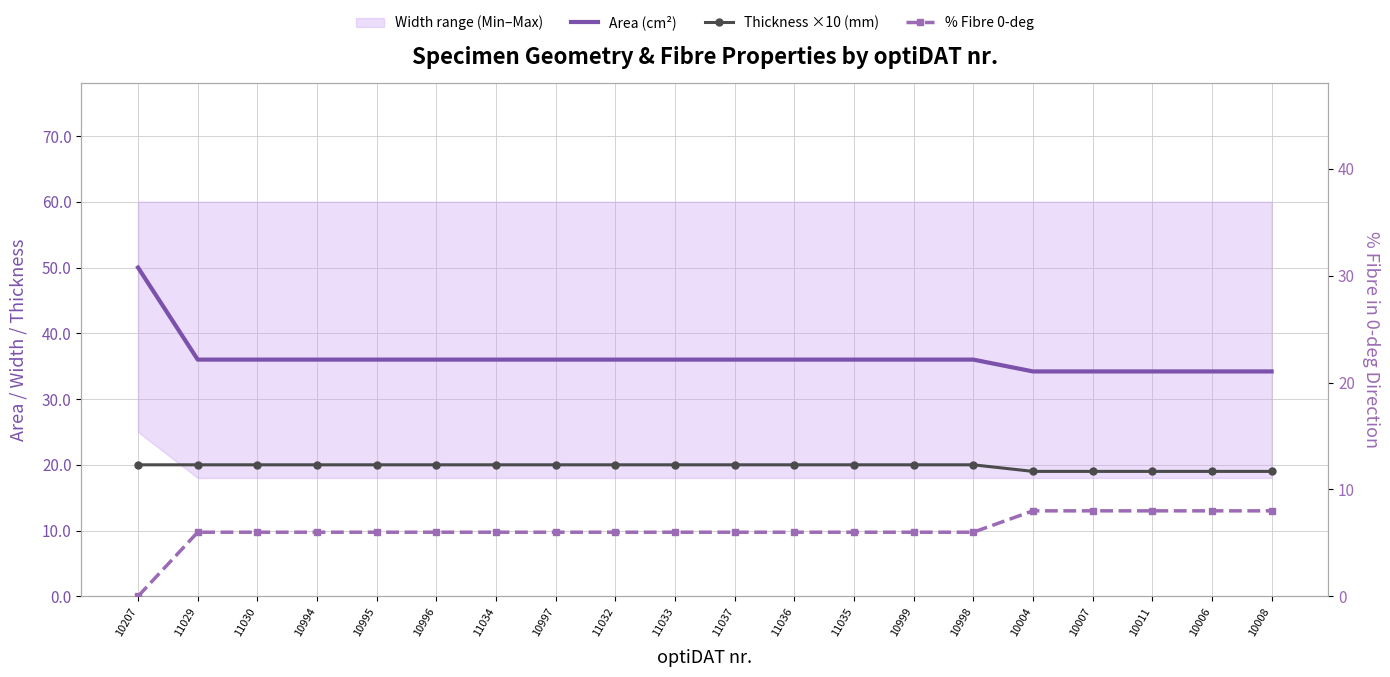

At which label does % Fibre 0-deg reach its peak?

10004